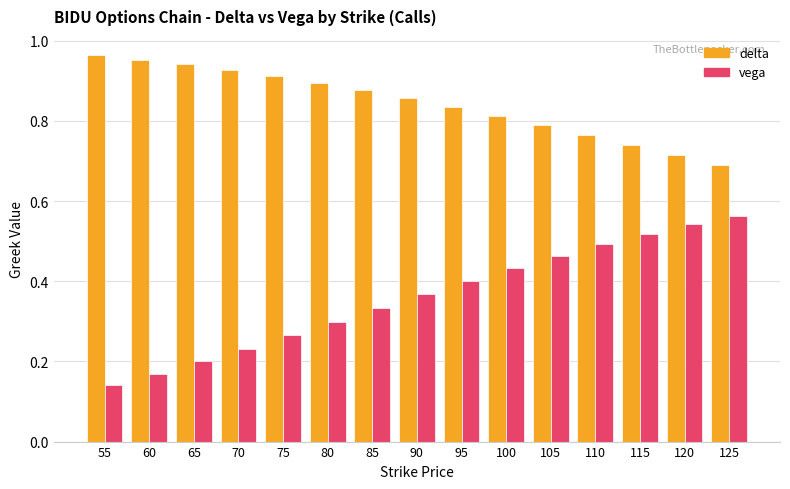

Rank the series by their maximum value, from lowest to highest.

vega, delta